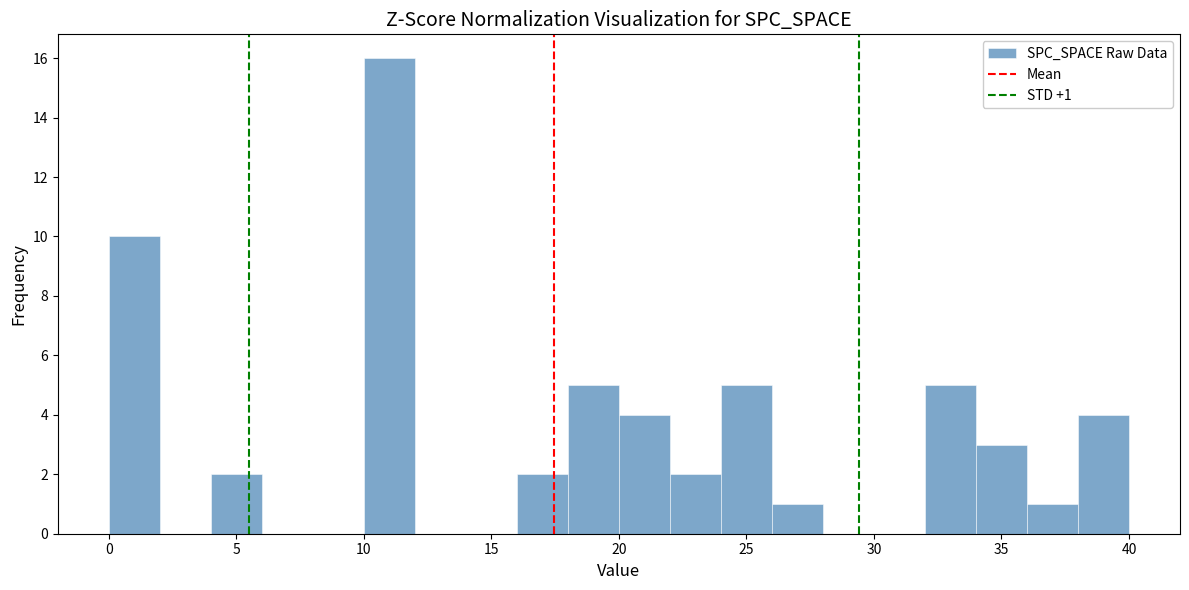

Over which range of the x-axis is the bar tallest?

10 to 12